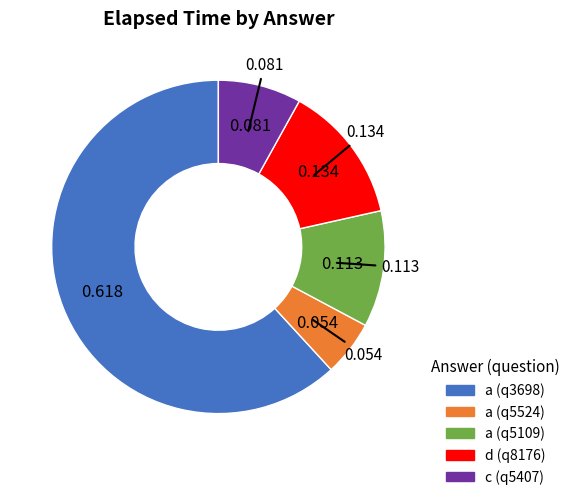

Combined, do a (q3698) and a (q5109) account for over 50%?

Yes